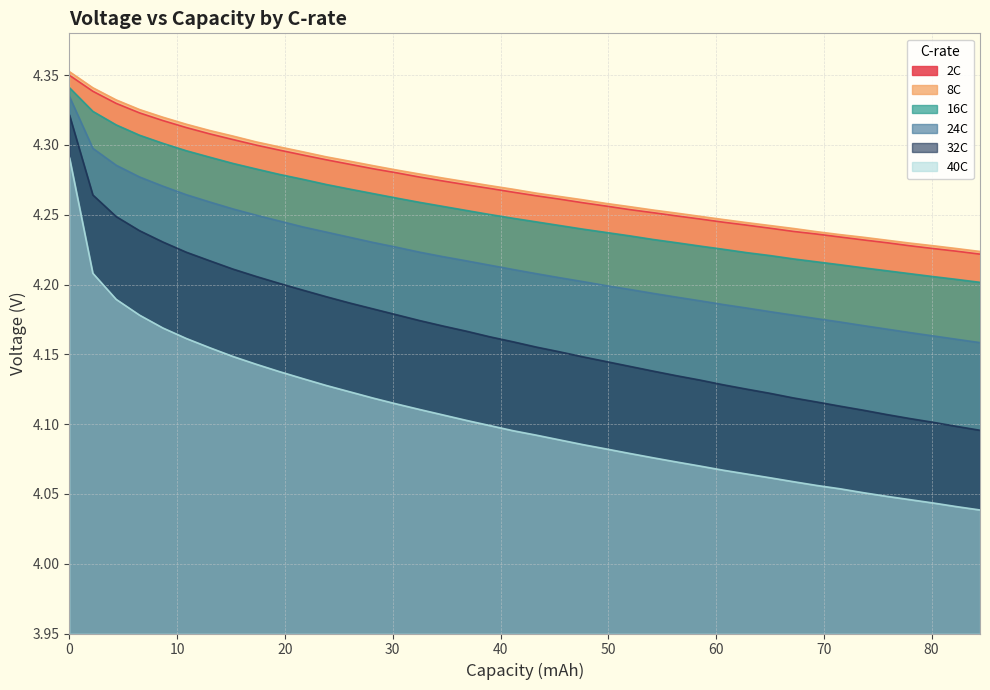

Which series has the largest range (max minus min)?

40C